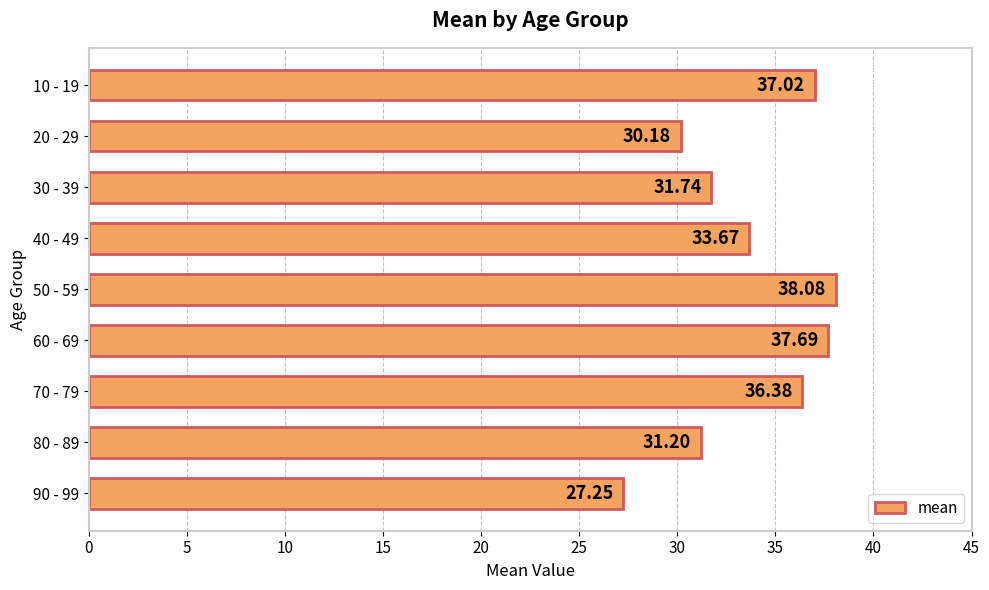

Rank the categories by value from lowest to highest.

90 - 99, 20 - 29, 80 - 89, 30 - 39, 40 - 49, 70 - 79, 10 - 19, 60 - 69, 50 - 59